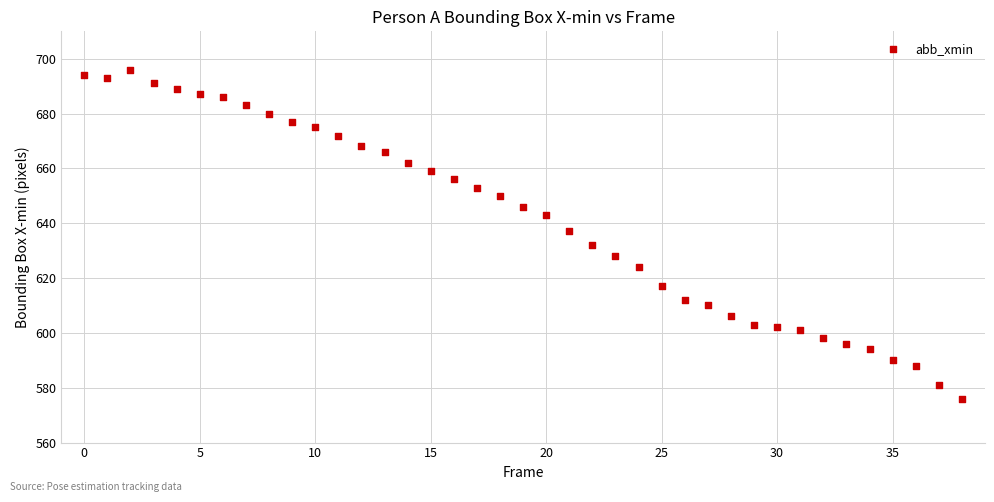

What is the range of Y values (max minus min)?

120